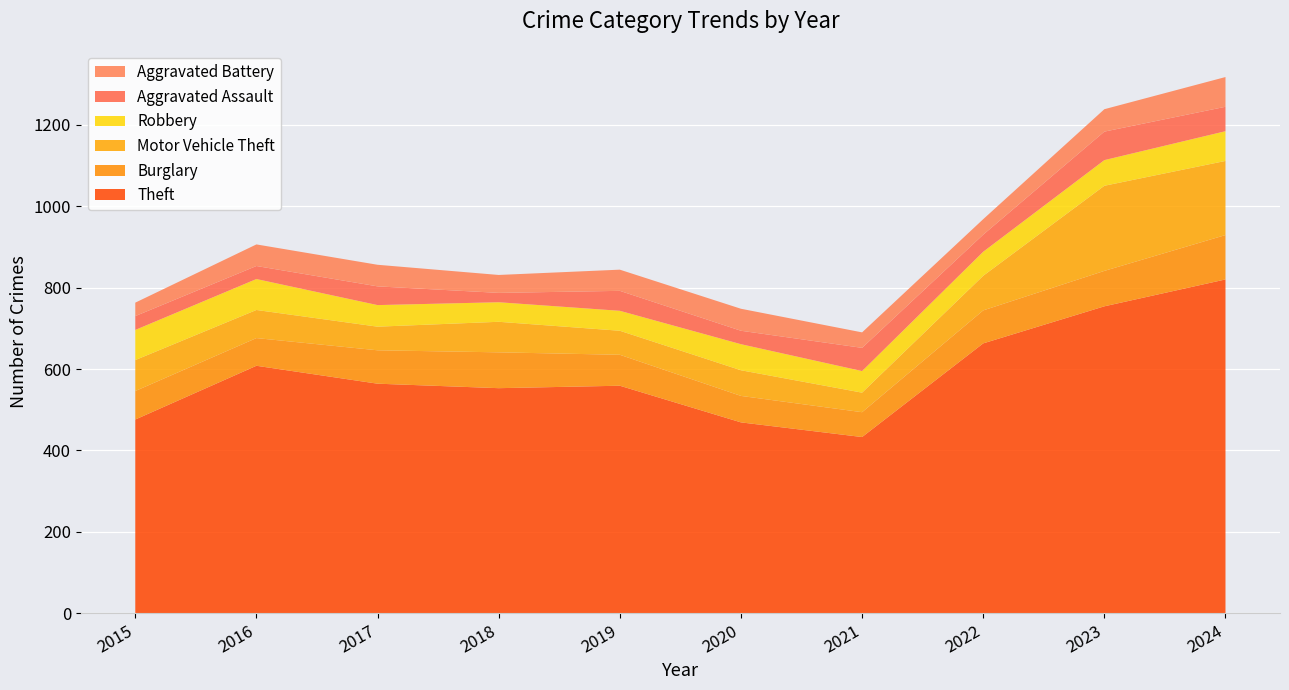

Reading left to right, what are all the values shown in this chart?

Theft: 476	608	564	553	559	469	433	663	754	820
Burglary: 70	68	82	88	76	65	61	81	87	109
Motor Vehicle Theft: 76	69	58	75	59	63	48	85	209	182
Robbery: 74	76	53	48	49	64	53	59	63	73
Aggravated Assault: 34	32	46	23	49	33	57	42	70	60
Aggravated Battery: 33	53	53	44	52	54	38	38	55	73